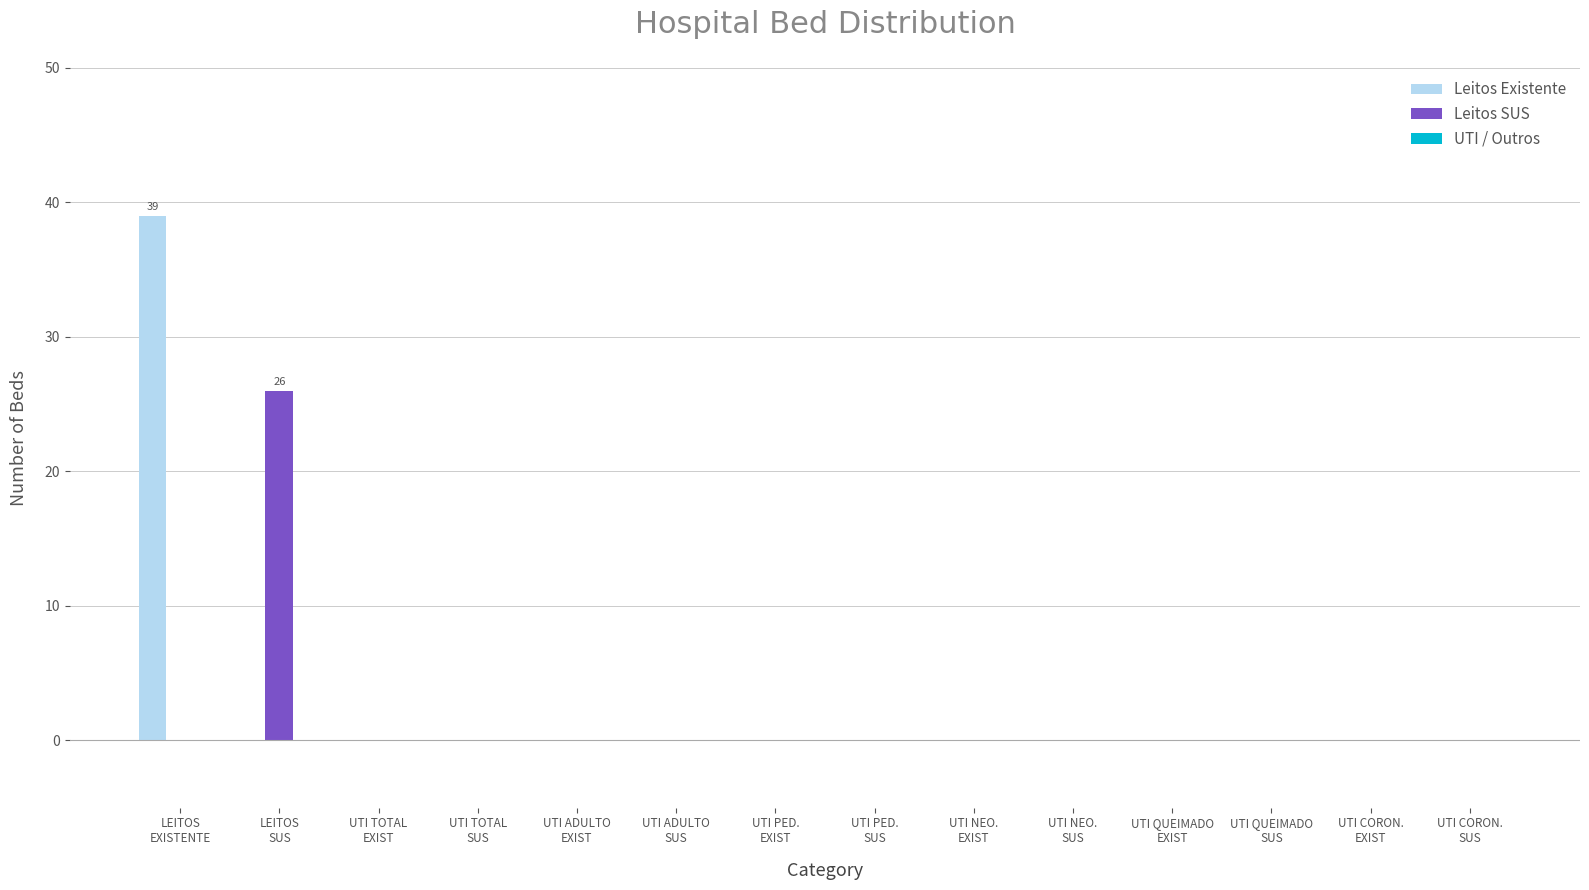

What is the greatest value displayed?

39